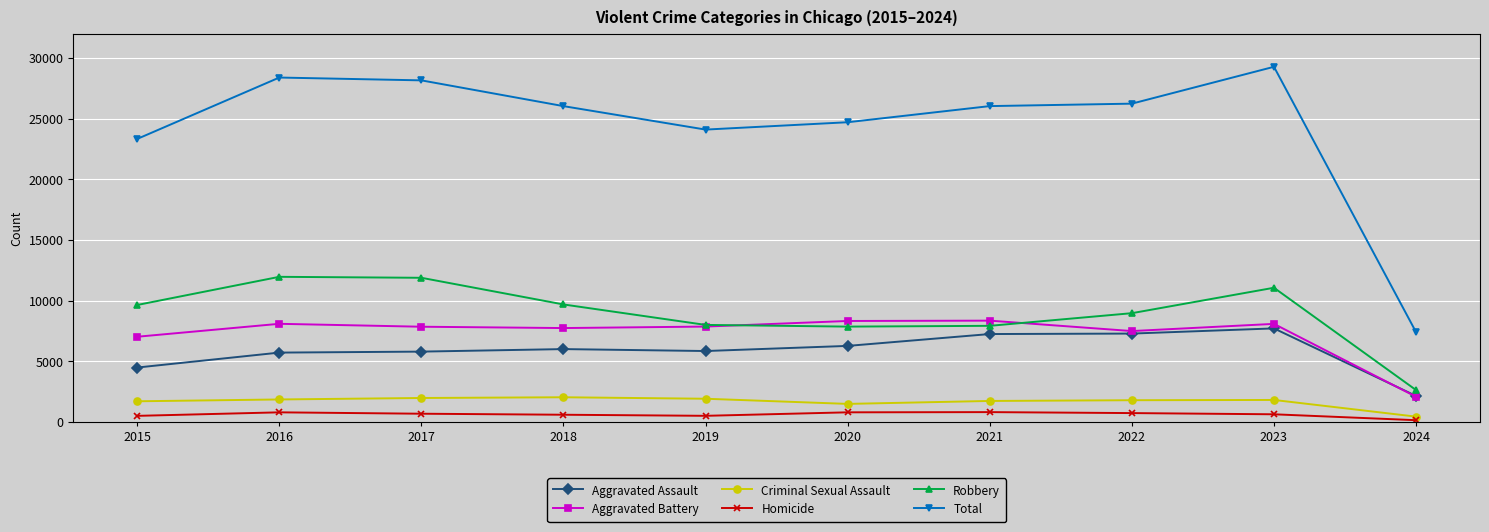

List the series in order of their peak value, highest first.

Total, Robbery, Aggravated Battery, Aggravated Assault, Criminal Sexual Assault, Homicide